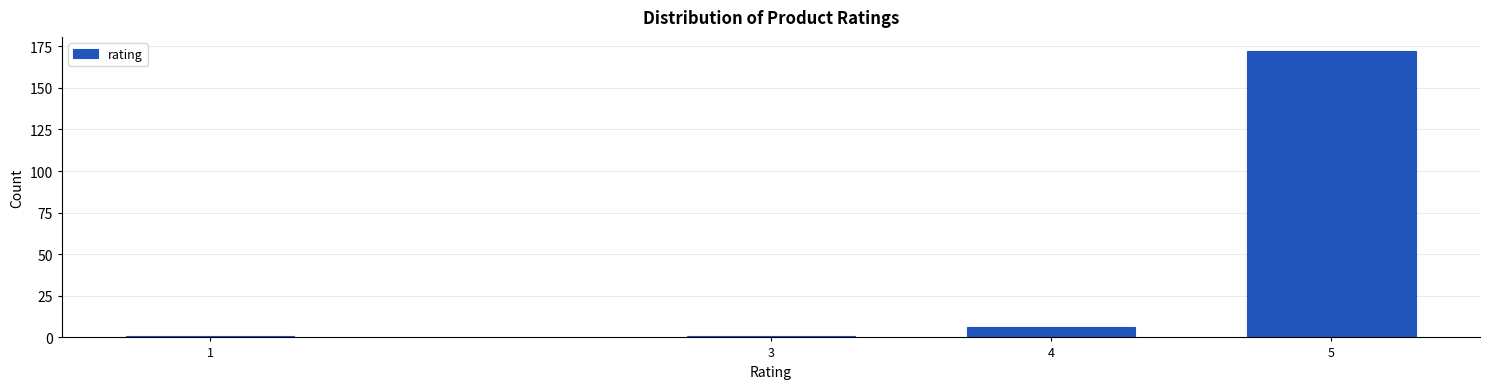

Reading right to left, list all the values displayed in this chart.

172	6	1	1